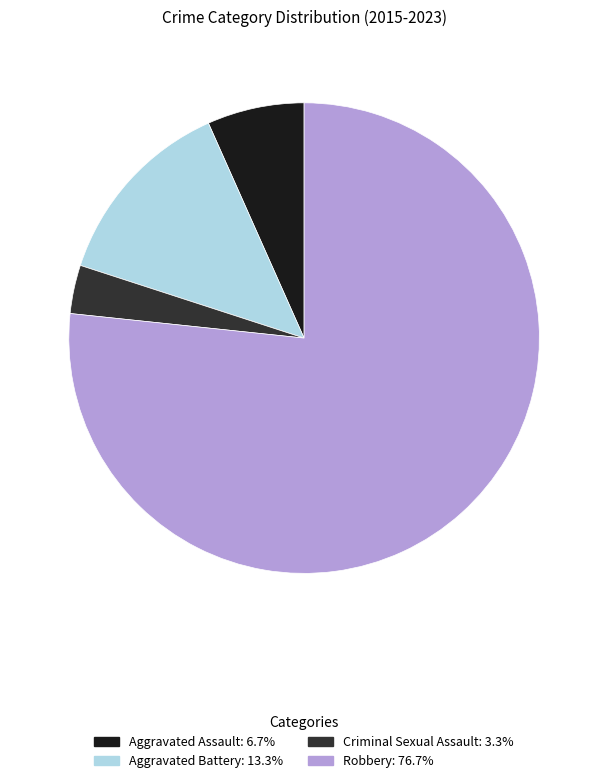

Is there a majority slice in this chart?

Yes